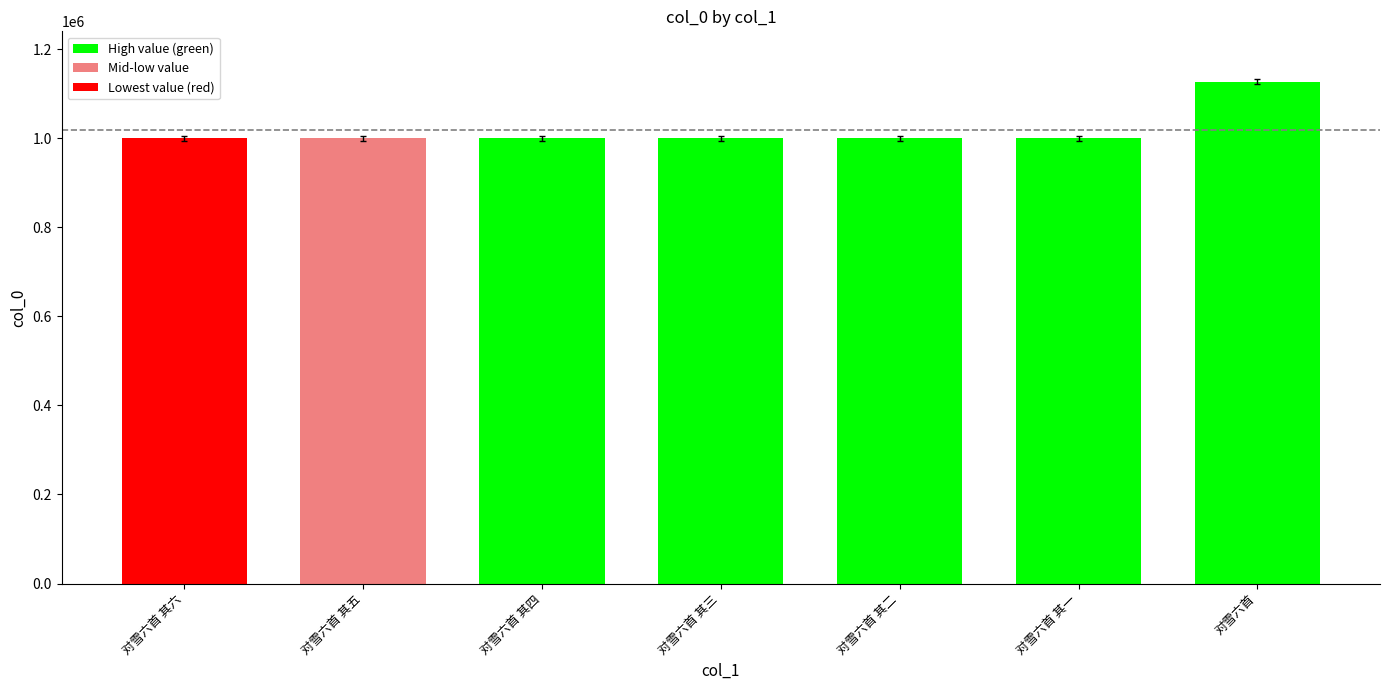

What is the smallest value displayed?

999598